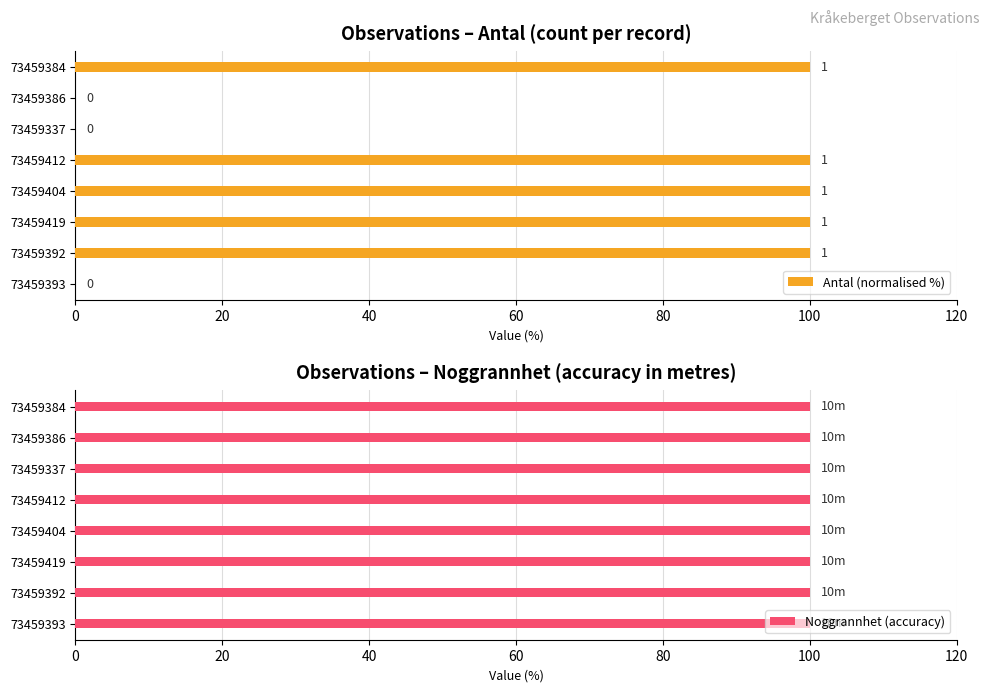

How many bars are there in each group?

2